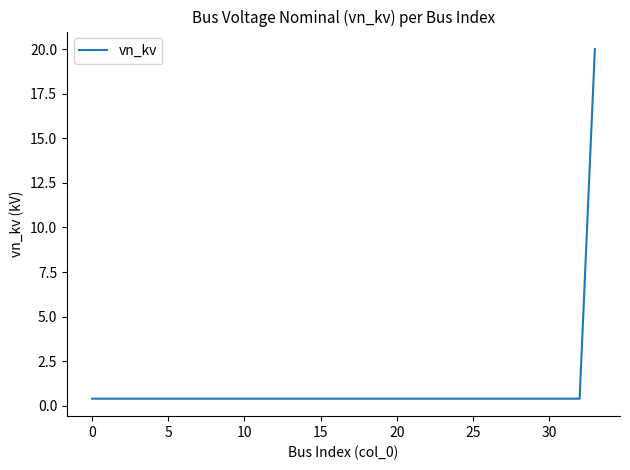

What is the greatest value displayed?

20.0